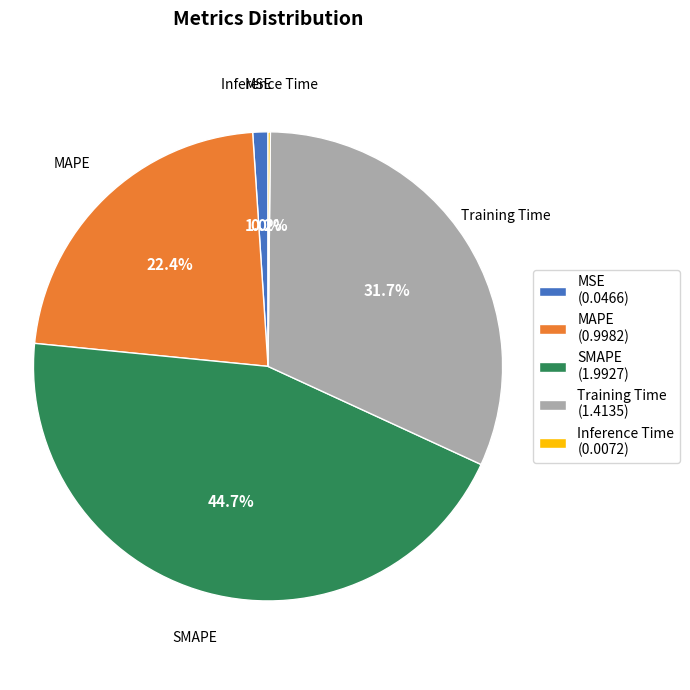

Between SMAPE (1.9927) and MAPE (0.9982), which is larger?

SMAPE (1.9927)